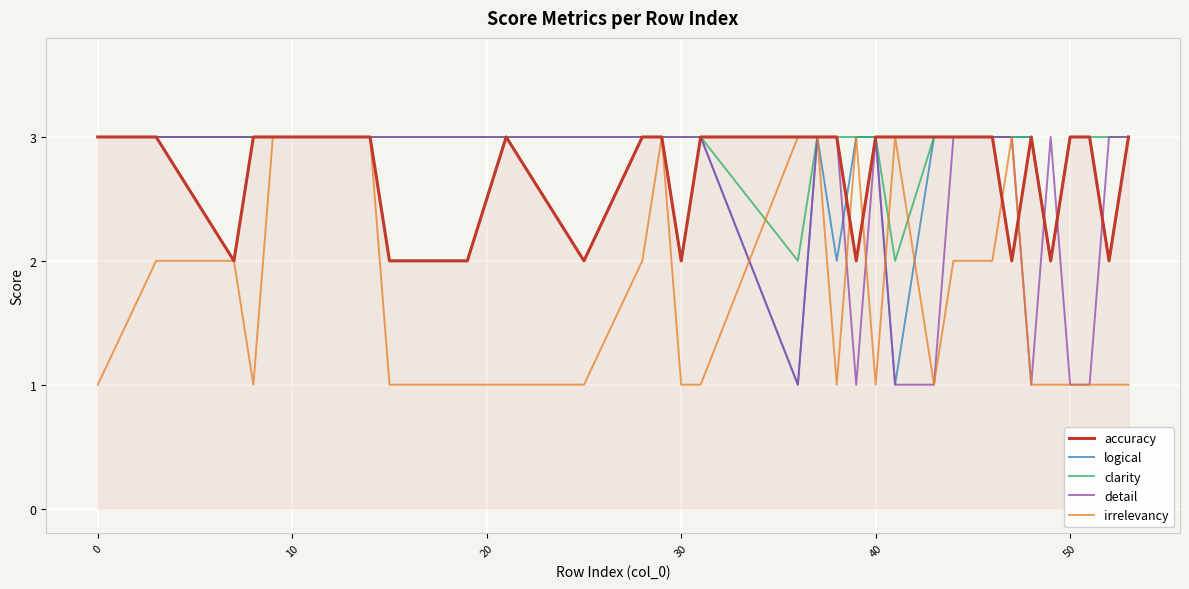

What is the highest value of the detail series?

3